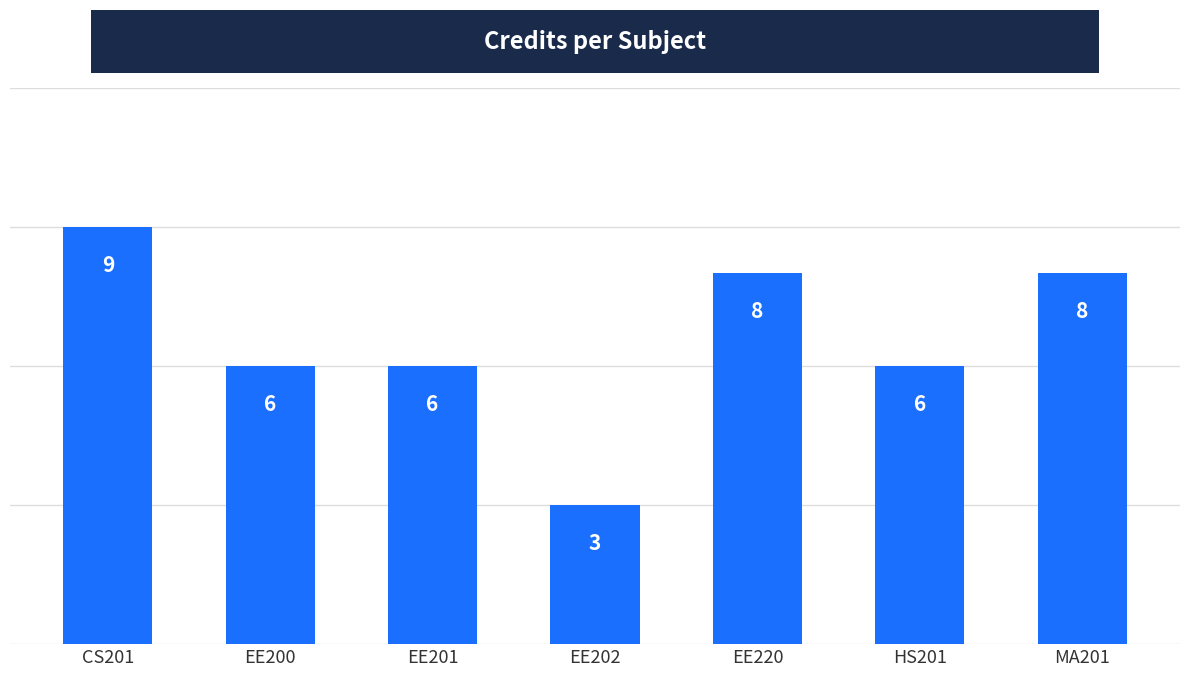

What is the approximate value at EE202?

3